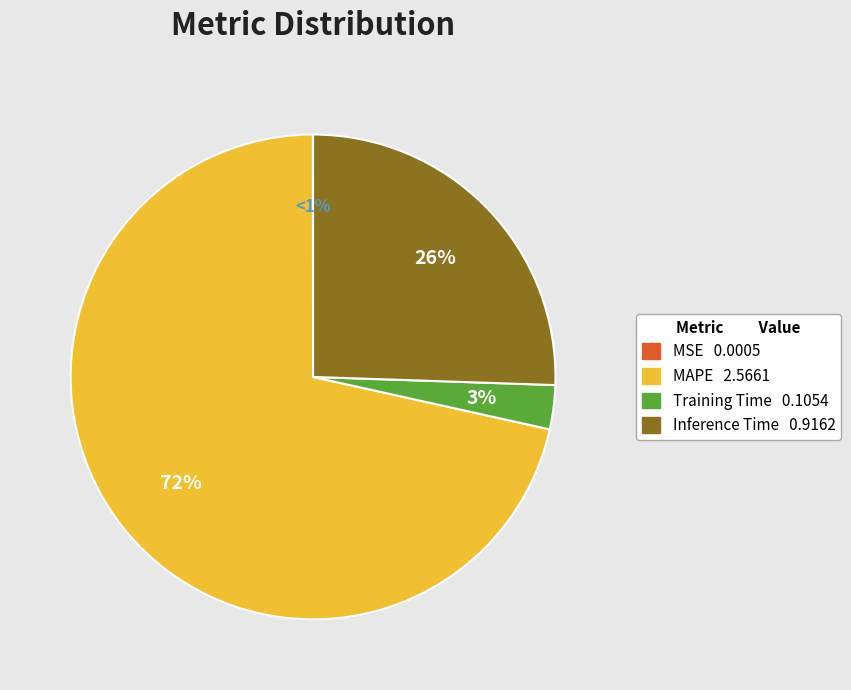

Is it true that MSE is 0% of the pie?

True